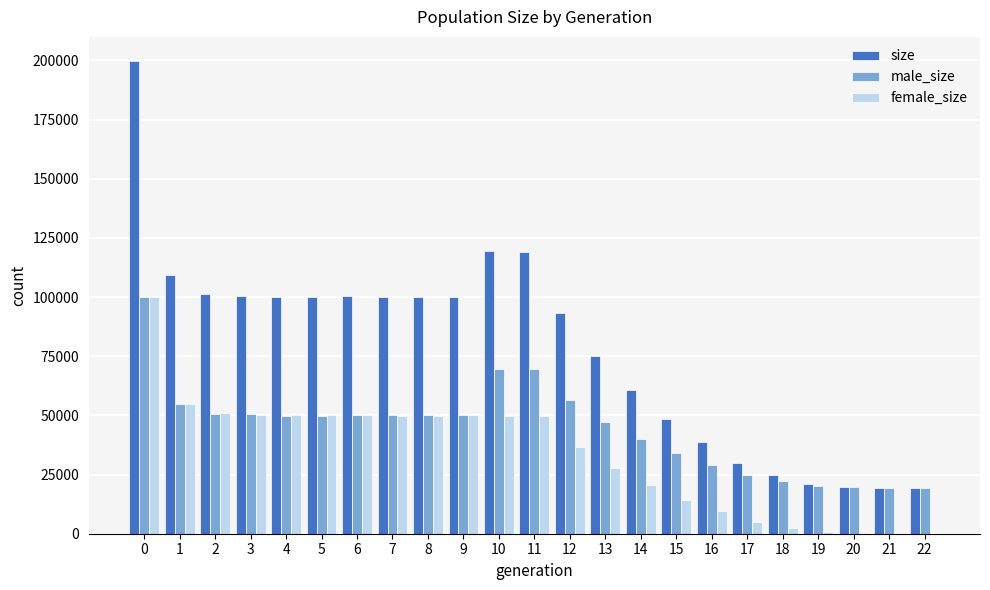

True or false: male_size has a value of 69493 at 11.

True